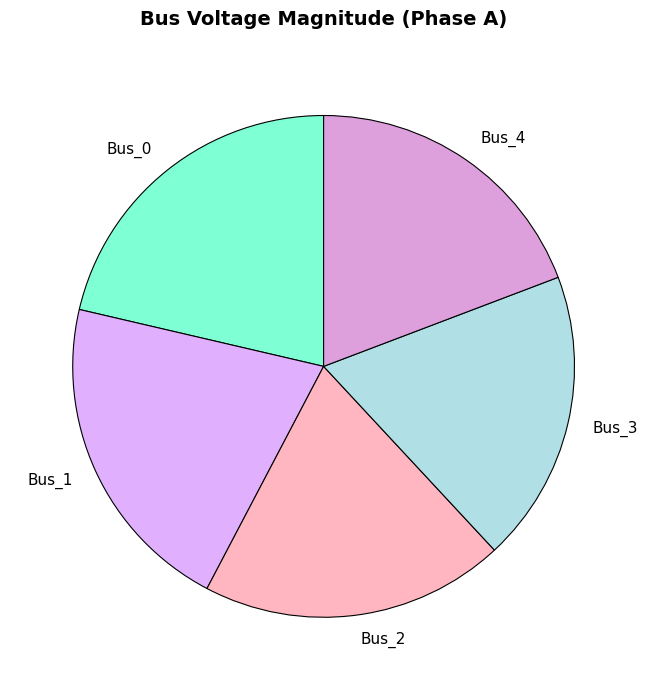

Does Bus_2 represent more than half of the total?

No